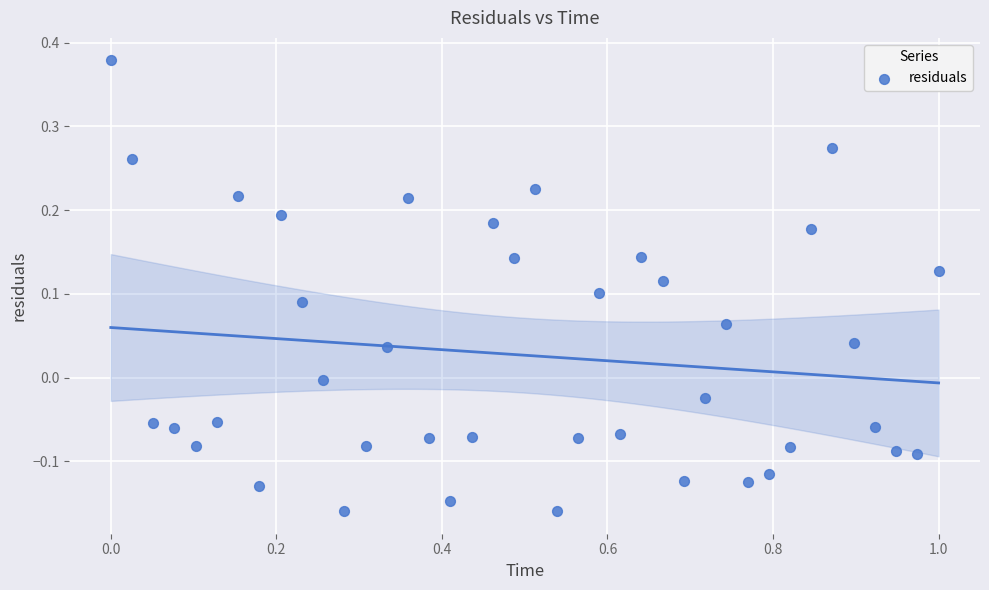

What is the range of Y values (max minus min)?

0.5